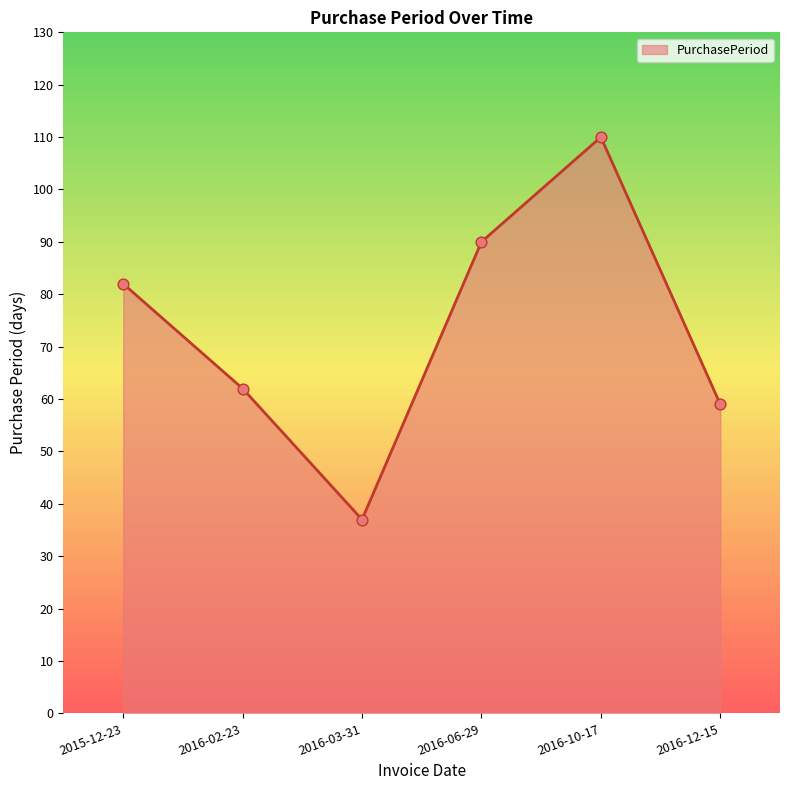

What is the change in value from 2015-12-23 to 2016-06-29?

+8